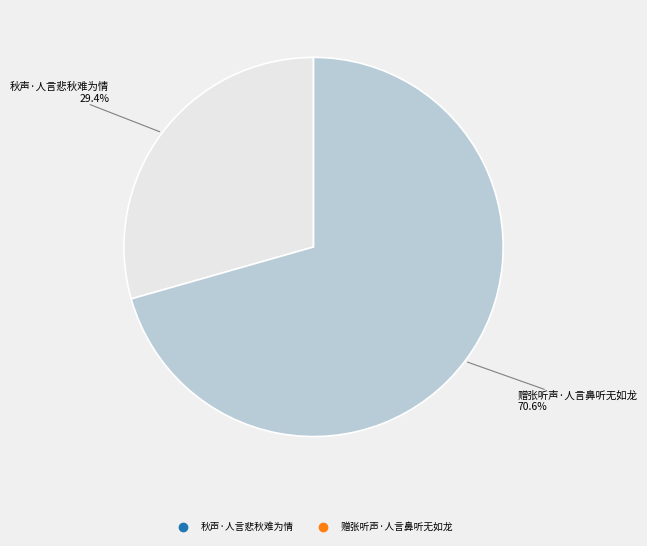

To the nearest percent, what is the combined percentage of 赠张听声·人言鼻听无如龙 and 秋声·人言悲秋难为情?

100%